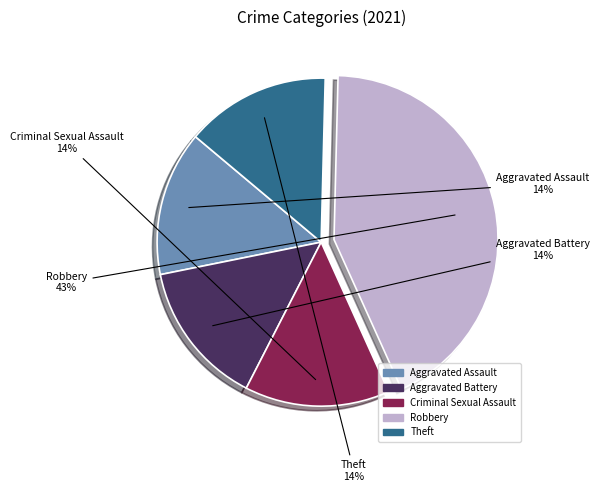

What is the ratio of the value at Aggravated Battery to the value at Criminal Sexual Assault?

1.0